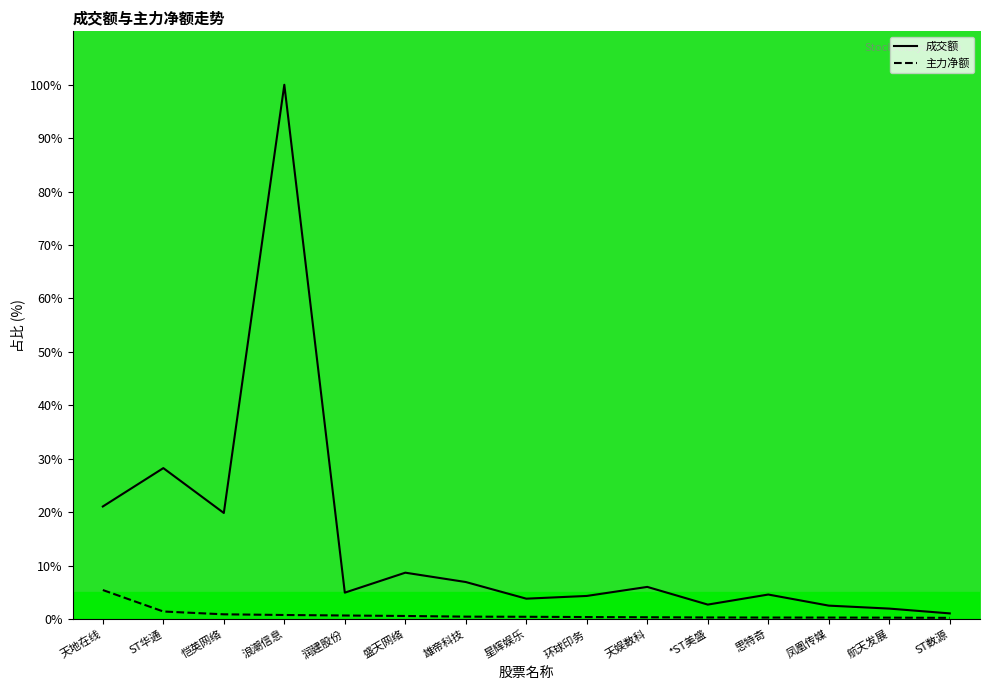

At which category does the chart reach its peak across all series?

浪潮信息